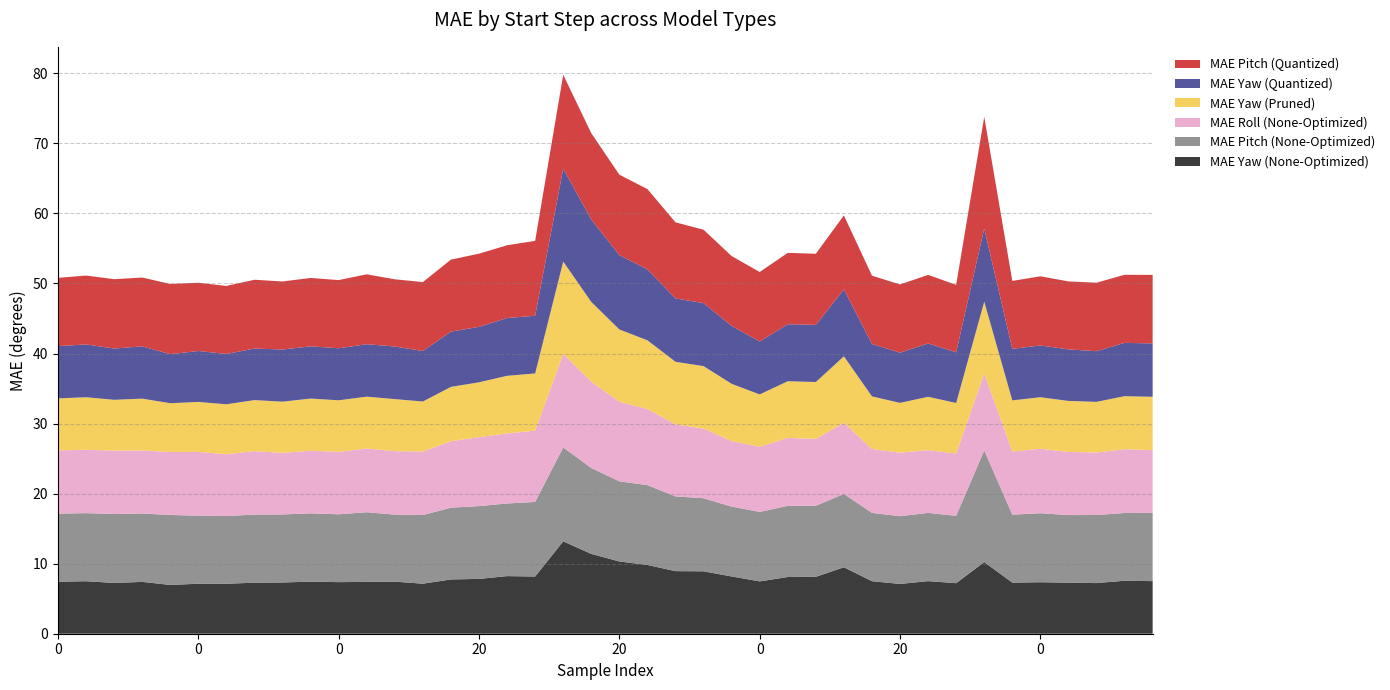

Reading left to right, what are all the values shown in this chart?

MAE Yaw (None-Optimized): 7.4	7.5	7.2	7.4	7.0	7.1	7.1	7.3	7.3	7.4	7.4	7.4	7.4	7.1	7.8	7.8	8.2	8.2	13.2	11.4	10.3	9.8	8.9	8.9	8.2	7.5	8.1	8.1	9.5	7.5	7.1	7.5	7.2	10.2	7.3	7.3	7.3	7.2	7.6	7.5
MAE Pitch (None-Optimized): 9.7	9.7	9.8	9.8	10.0	9.7	9.7	9.7	9.7	9.7	9.7	9.9	9.6	9.8	10.2	10.4	10.4	10.6	13.4	12.3	11.4	11.4	10.7	10.4	10.0	9.9	10.2	10.1	10.5	9.8	9.7	9.7	9.6	15.9	9.7	9.8	9.6	9.7	9.7	9.7
MAE Roll (None-Optimized): 9.0	9.0	9.1	9.0	9.0	9.1	8.8	9.1	8.8	9.0	8.9	9.1	9.1	9.1	9.5	9.8	10.0	10.2	13.3	12.3	11.4	10.9	10.3	9.9	9.4	9.3	9.7	9.5	10.2	9.1	9.1	9.0	8.9	11.0	9.0	9.2	9.0	8.9	9.1	9.0
MAE Yaw (Pruned): 7.4	7.5	7.2	7.4	7.0	7.1	7.1	7.3	7.3	7.4	7.4	7.4	7.4	7.1	7.8	7.8	8.2	8.2	13.2	11.4	10.3	9.8	8.9	8.9	8.2	7.5	8.1	8.1	9.5	7.5	7.1	7.6	7.2	10.2	7.3	7.3	7.3	7.2	7.6	7.6
MAE Yaw (Quantized): 7.5	7.5	7.3	7.5	7.0	7.3	7.2	7.4	7.4	7.5	7.4	7.5	7.5	7.2	7.9	7.9	8.3	8.2	13.3	11.8	10.6	10.1	9.0	9.0	8.3	7.6	8.1	8.2	9.6	7.5	7.2	7.6	7.2	10.5	7.4	7.4	7.4	7.2	7.6	7.6
MAE Pitch (Quantized): 9.7	9.8	9.9	9.8	10.0	9.7	9.7	9.8	9.7	9.8	9.7	10.0	9.6	9.8	10.3	10.4	10.4	10.7	13.4	12.3	11.5	11.5	10.9	10.5	10.0	9.9	10.2	10.2	10.6	9.8	9.7	9.8	9.6	15.9	9.7	9.9	9.7	9.8	9.7	9.8